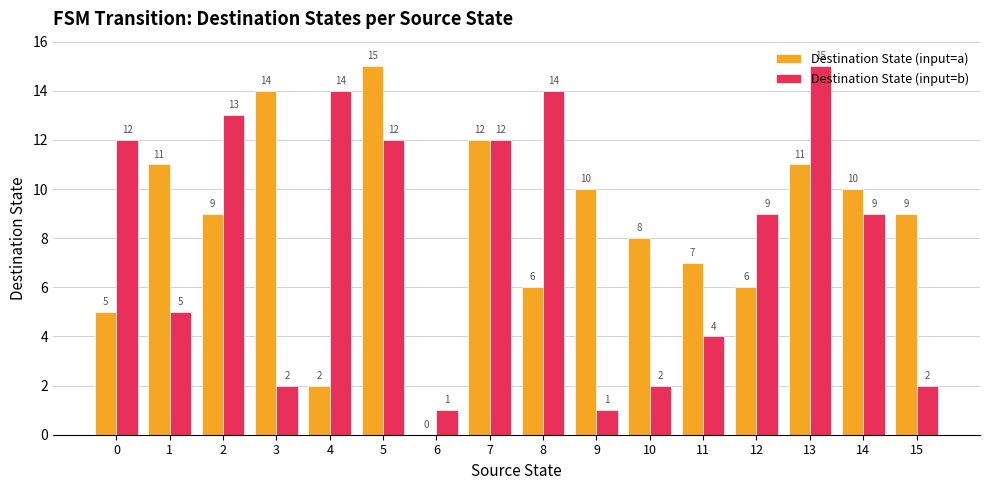

The Destination State (input=a) series shows 10 at 9. True or false?

True